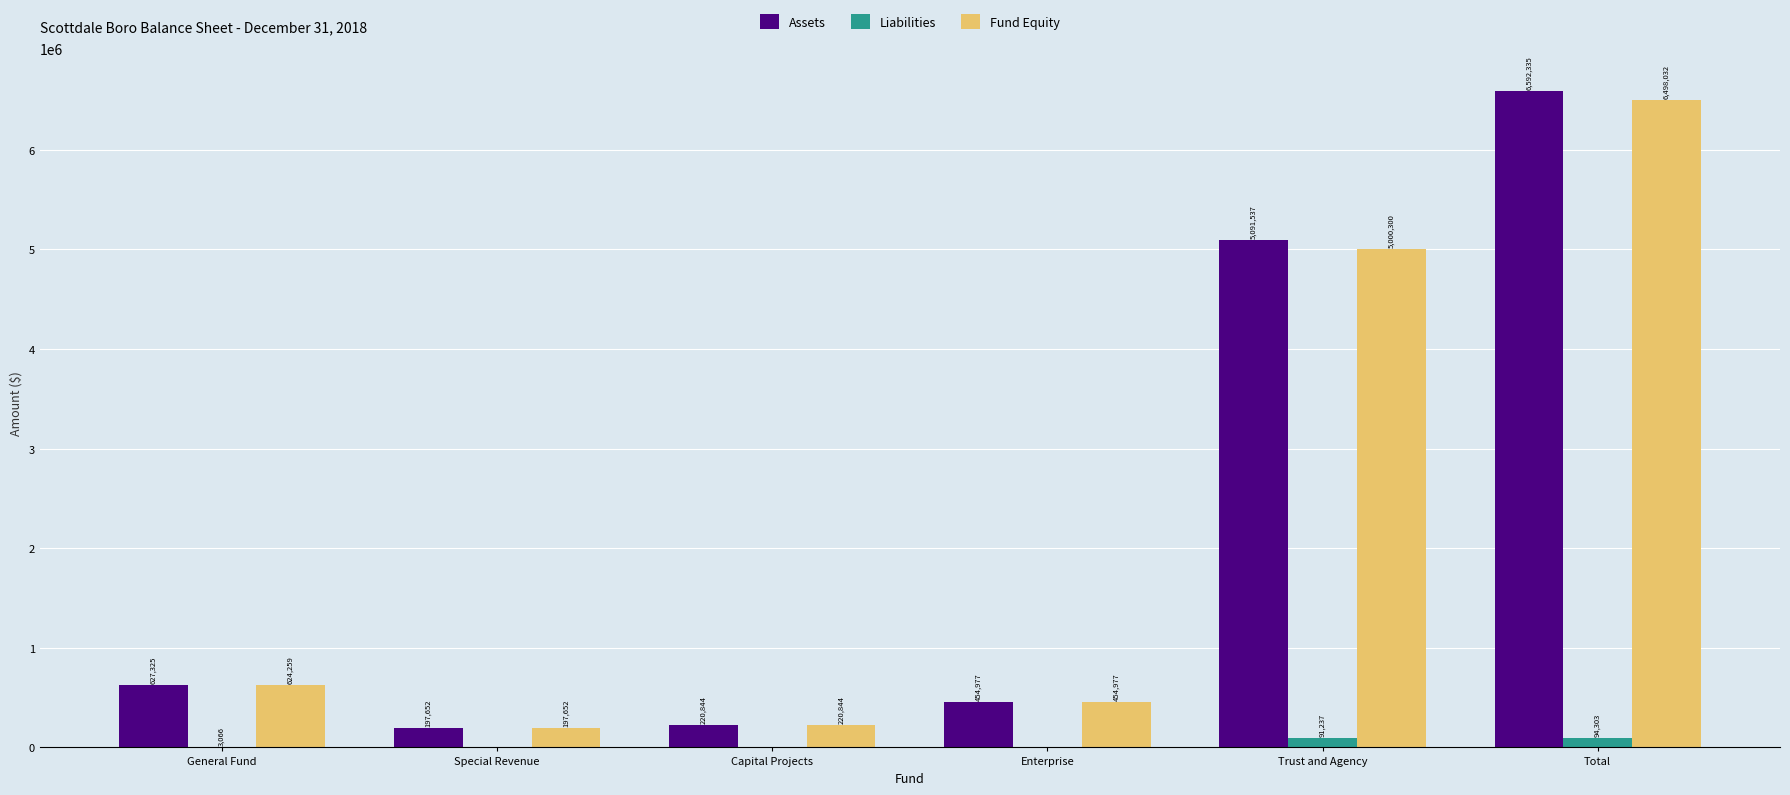

At which label is Fund Equity closest to 3347842?

Trust and Agency